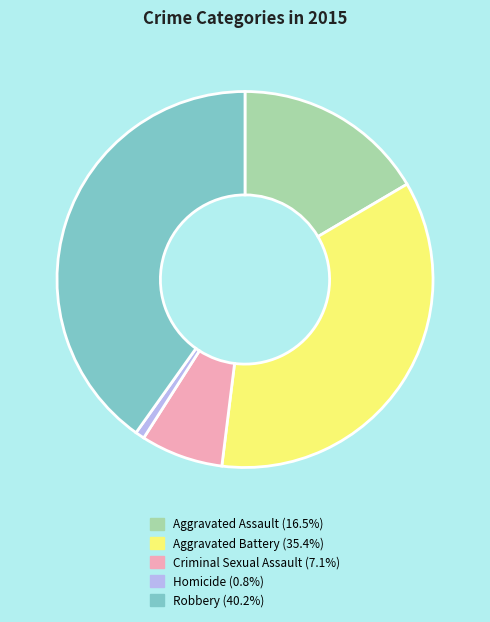

Does any single category account for the majority?

No